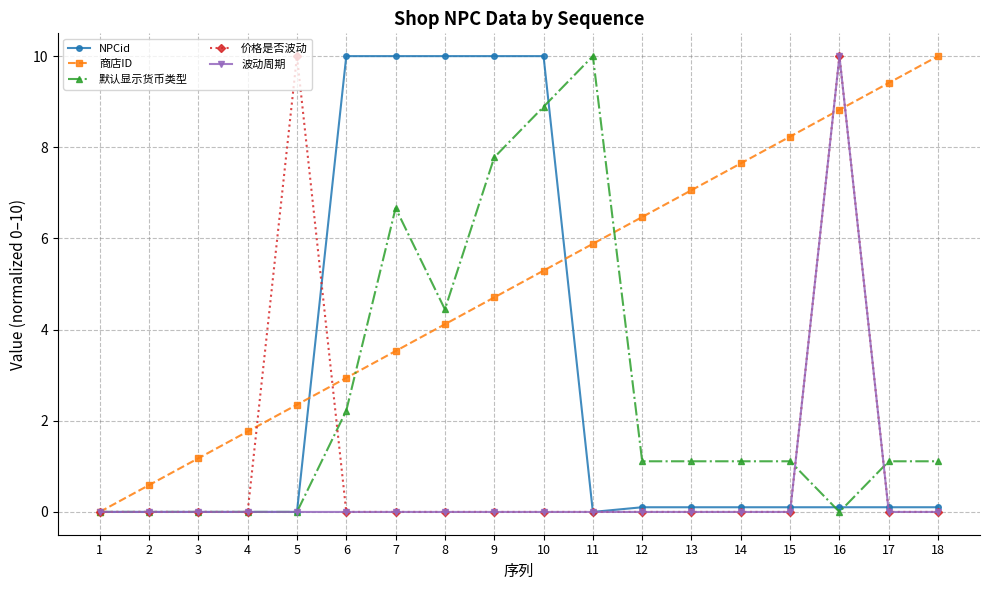

At which category is the sum across all series the highest?

16